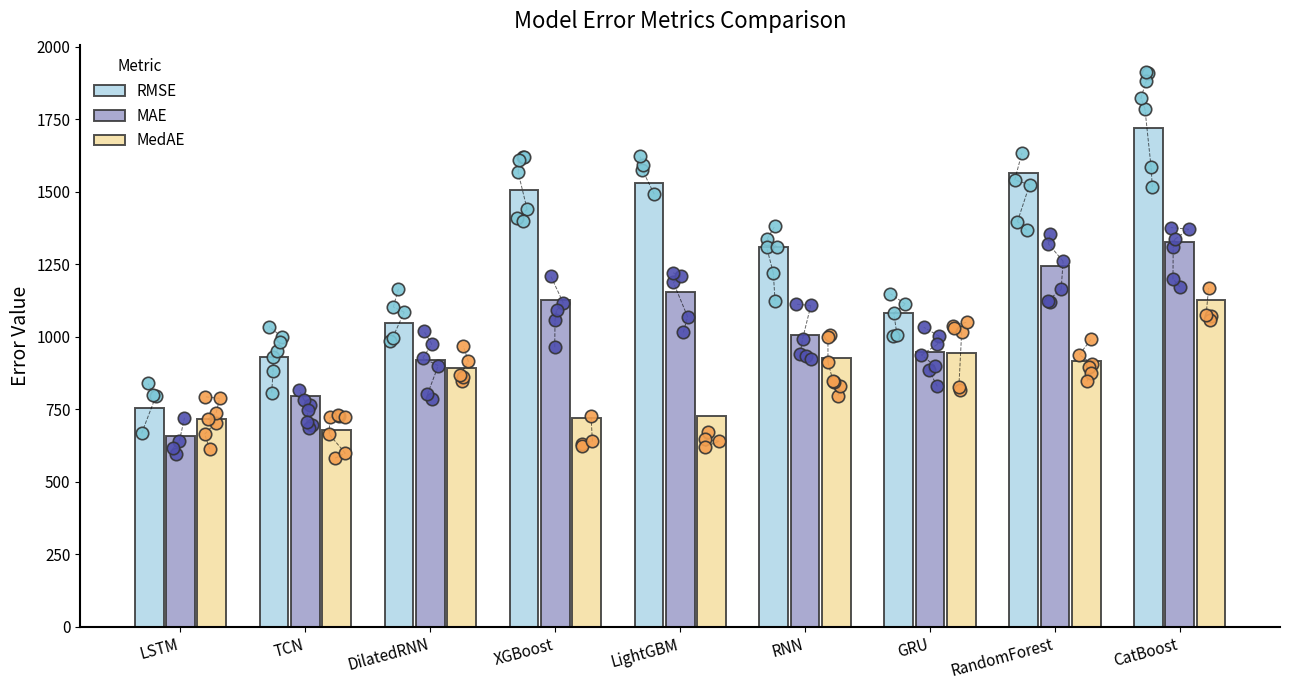

At how many categories does at least one series exceed 1639?

1